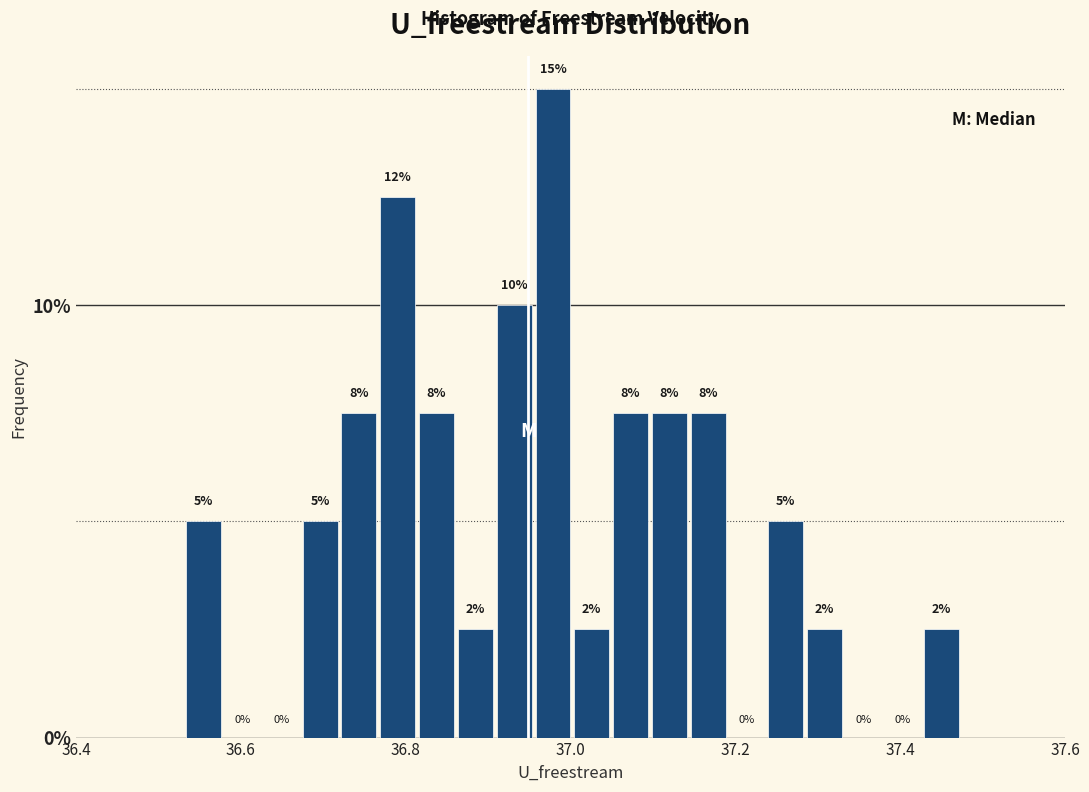

Around what value on the x-axis is the tallest bar? Give the approximate position of its centre, as read against the axis.

36.98